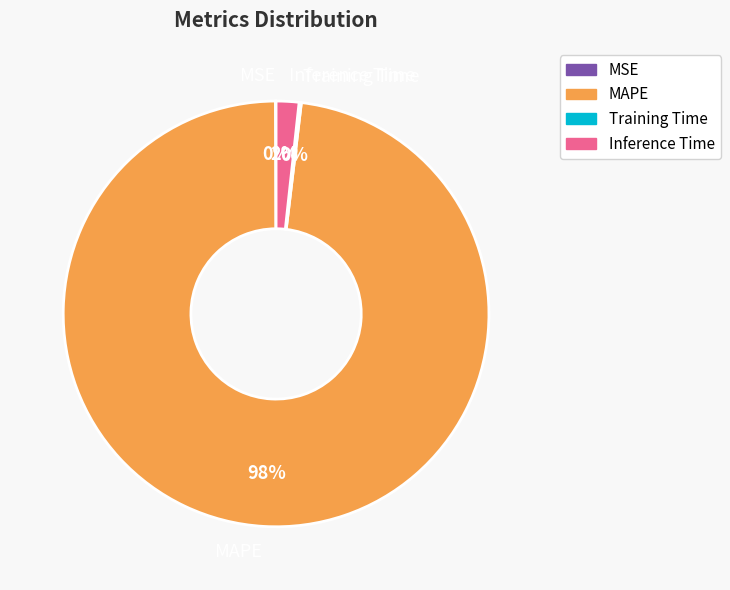

Which category has the biggest portion of the pie?

MAPE